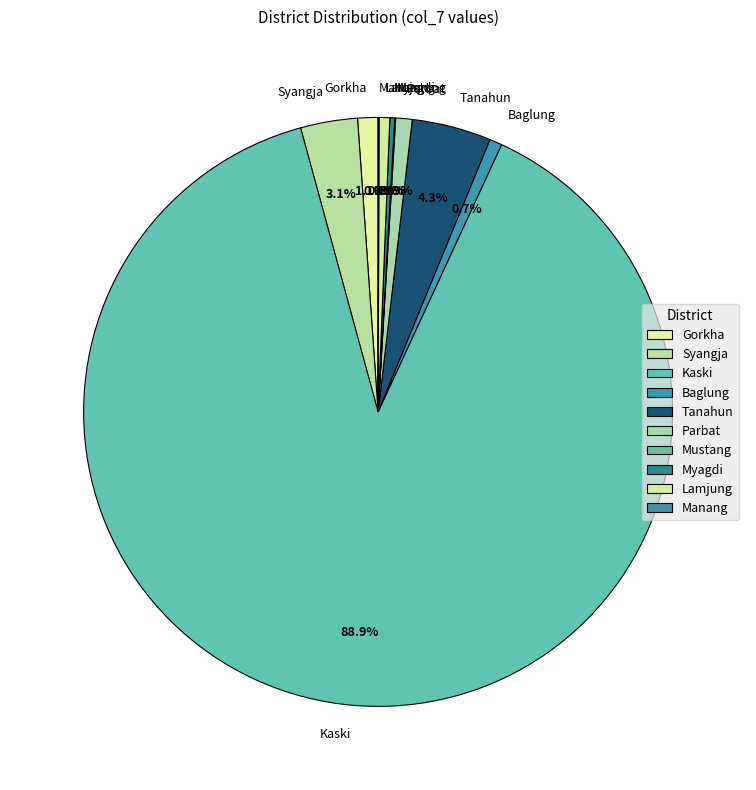

Which slice is the largest?

Kaski